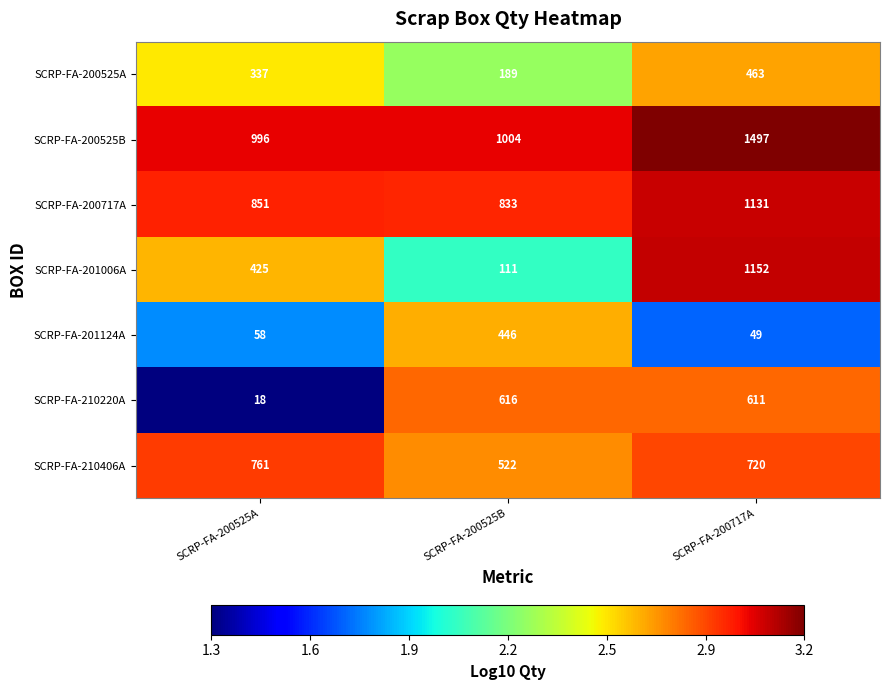

What is the greatest value displayed?

1497